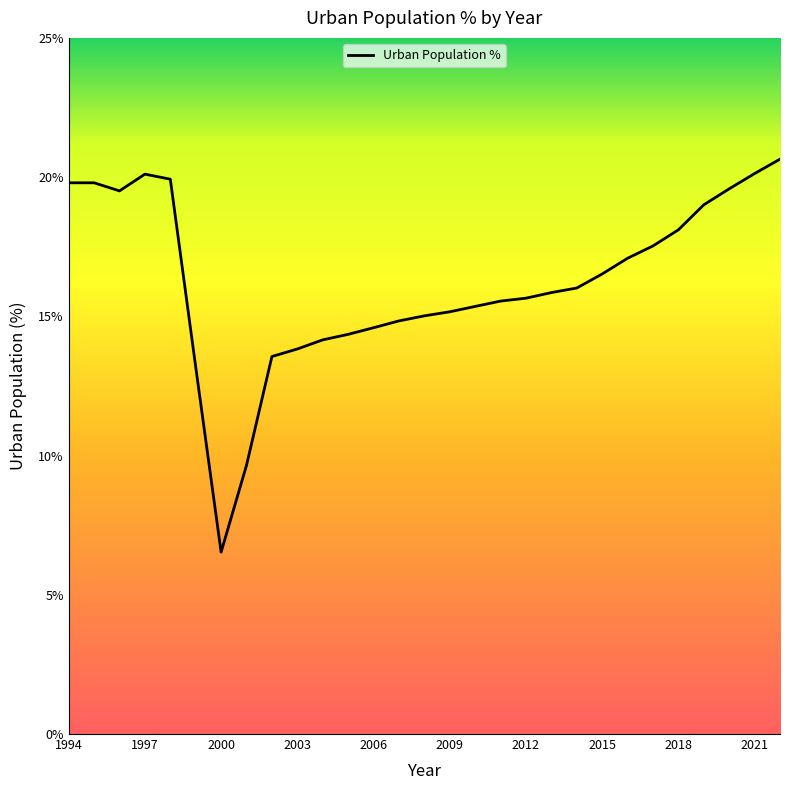

What is the smallest value displayed?

6.5